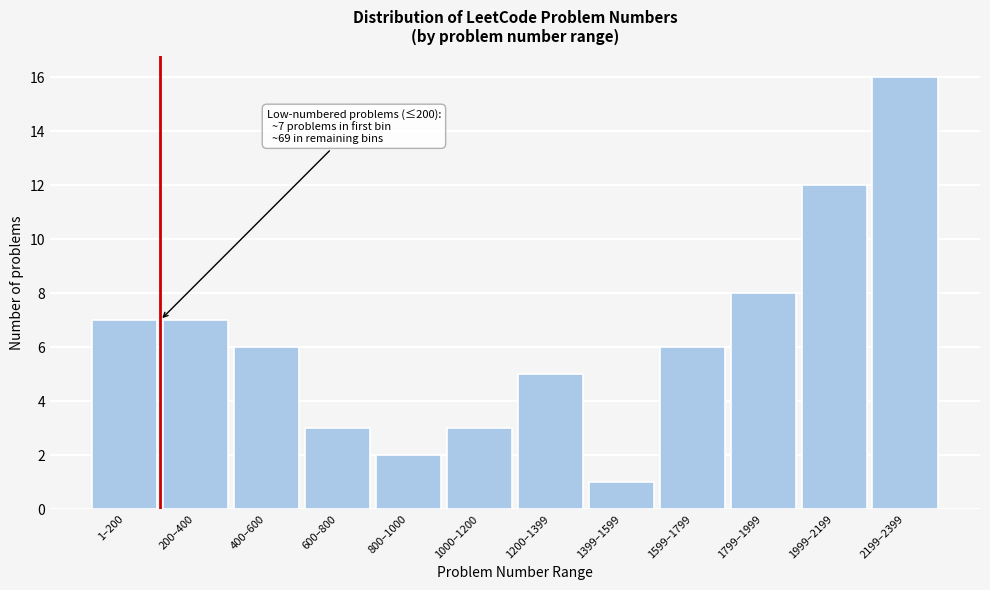

Reading right to left, what are all the values shown in this chart?

16	12	8	6	1	5	3	2	3	6	7	7